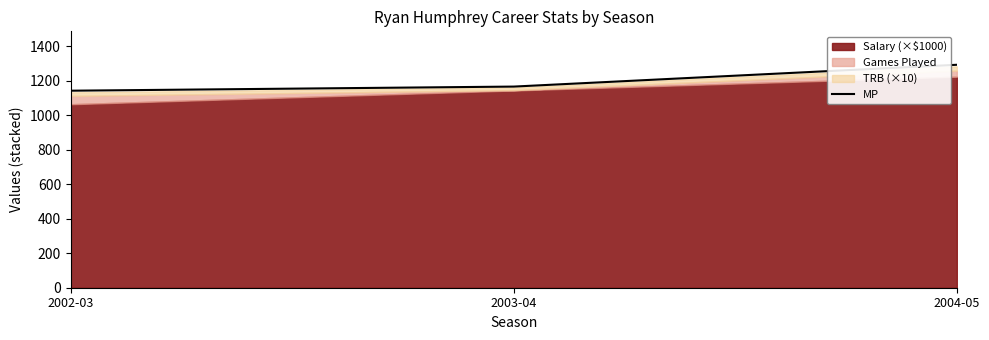

Reading left to right, list all the values displayed in this chart.

2002-03=1142.0	2003-04=1165.9	2004-05=1292.3